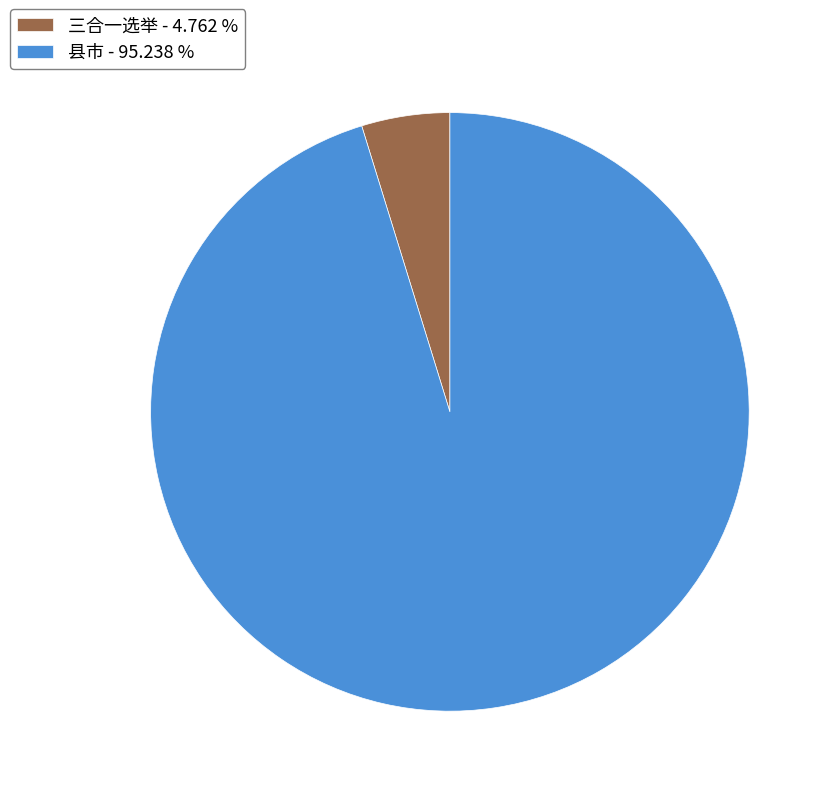

Which has a higher value, 三合一选举 or 县市?

县市